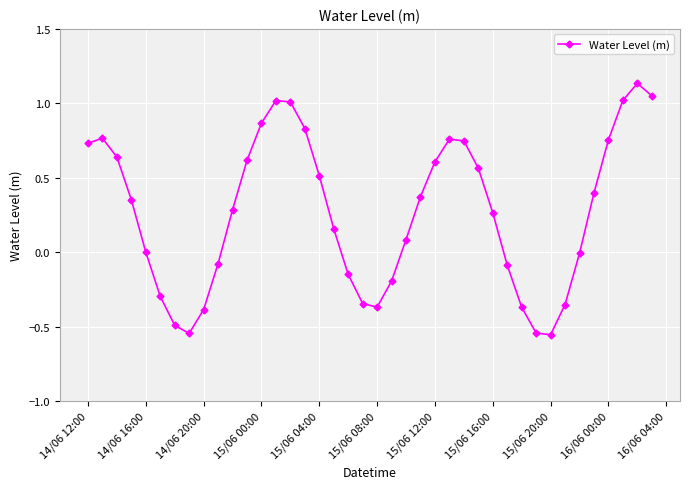

What is the sum of all values?

10.8